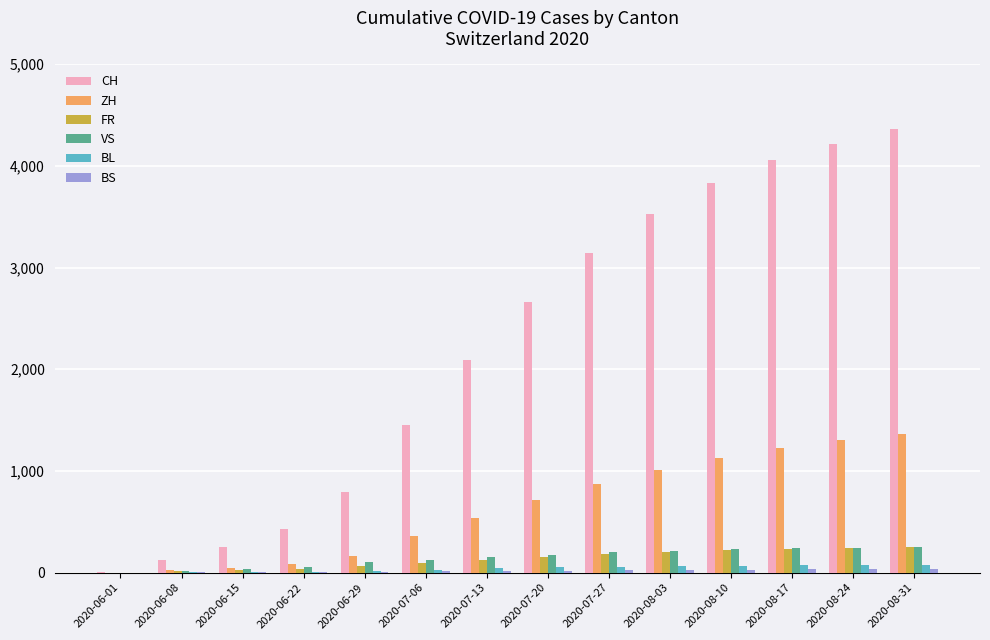

What is the sum of all ZH values?

8819